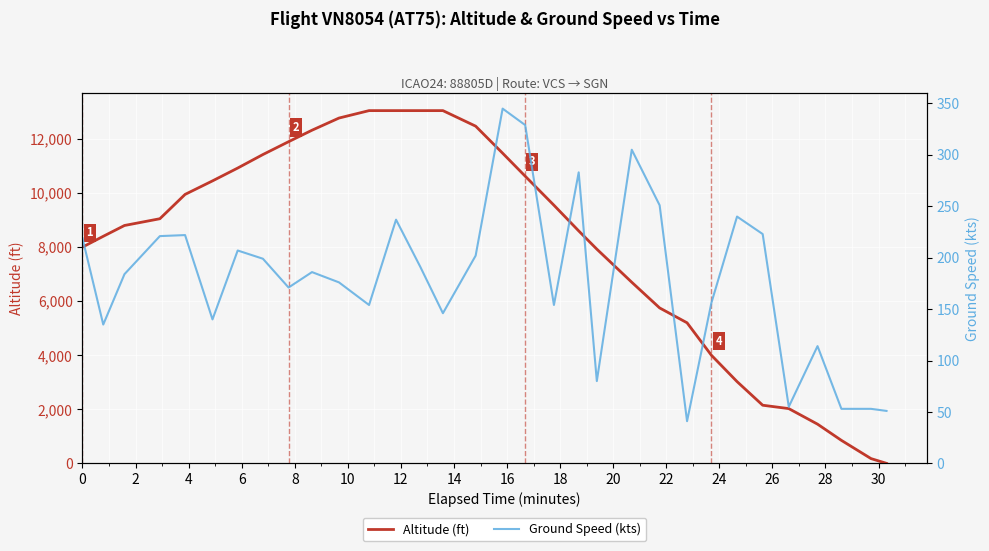

What is the highest value of the Altitude (ft) series?

13050